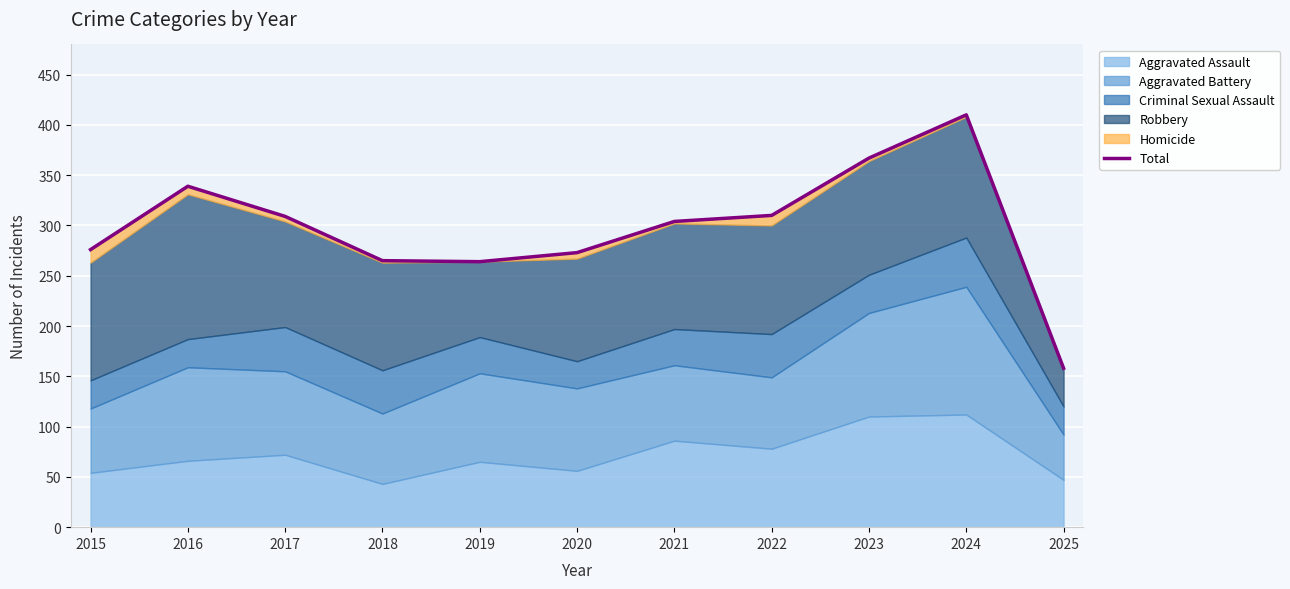

What is the average value?

298